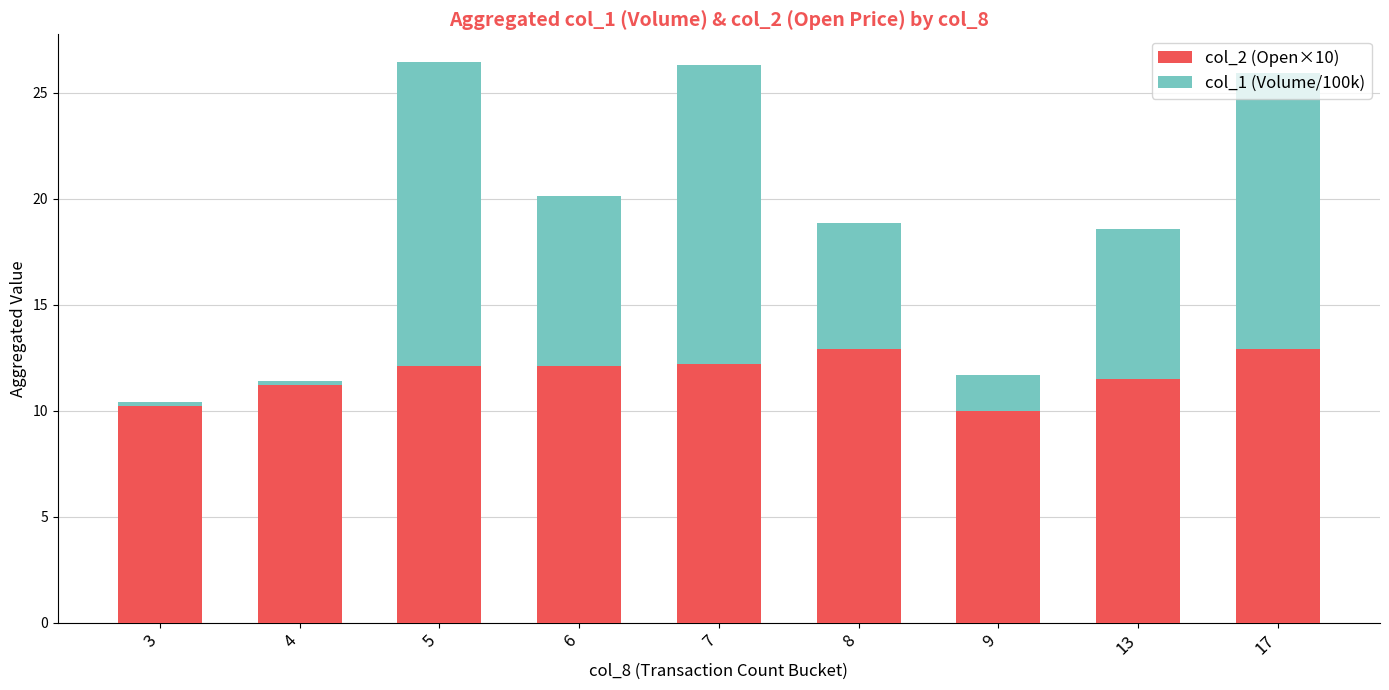

What is the maximum value for col_2 (Open×10)?

12.9